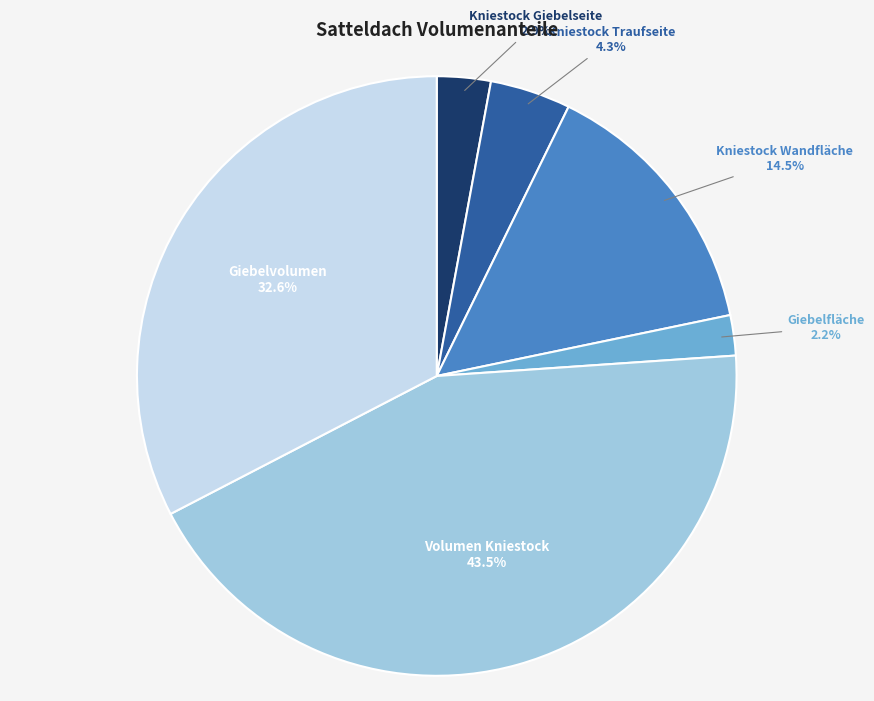

How many segments does this pie chart have?

6